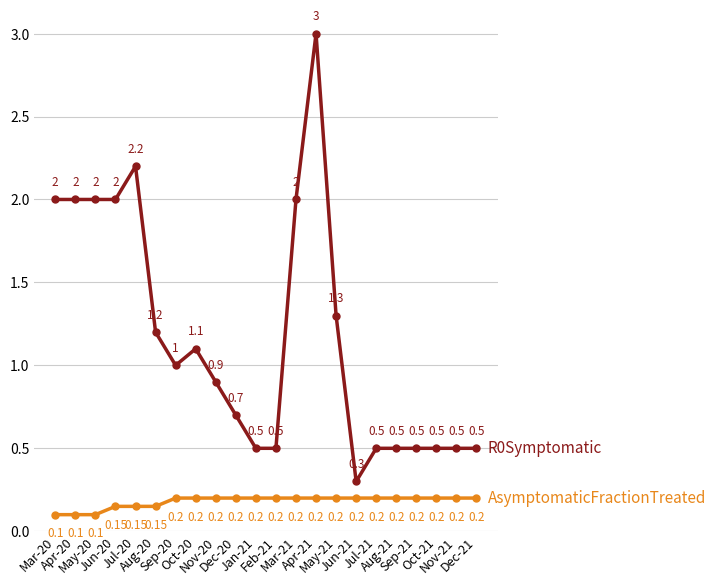

What position from the right is Mar-21?

10